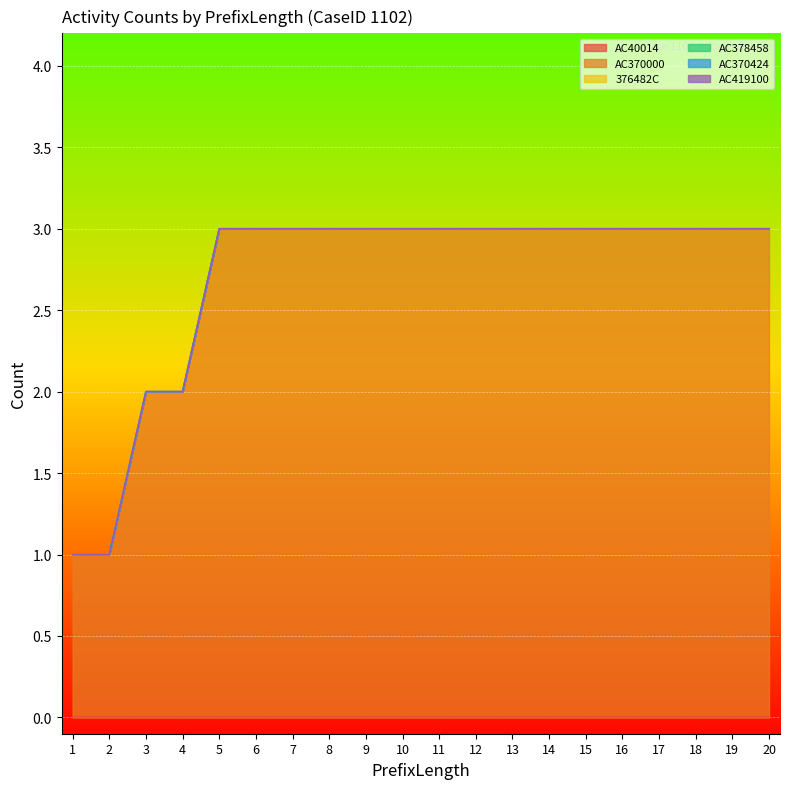

True or false: 376482C has more than 1 interior local peaks.

False